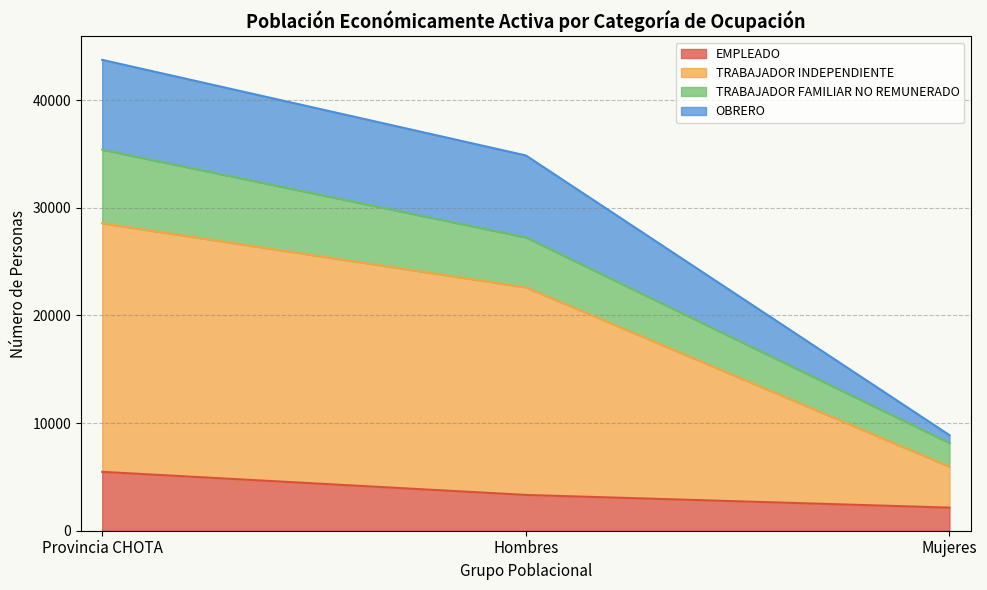

Does the chart display data point markers on the line(s)?

No